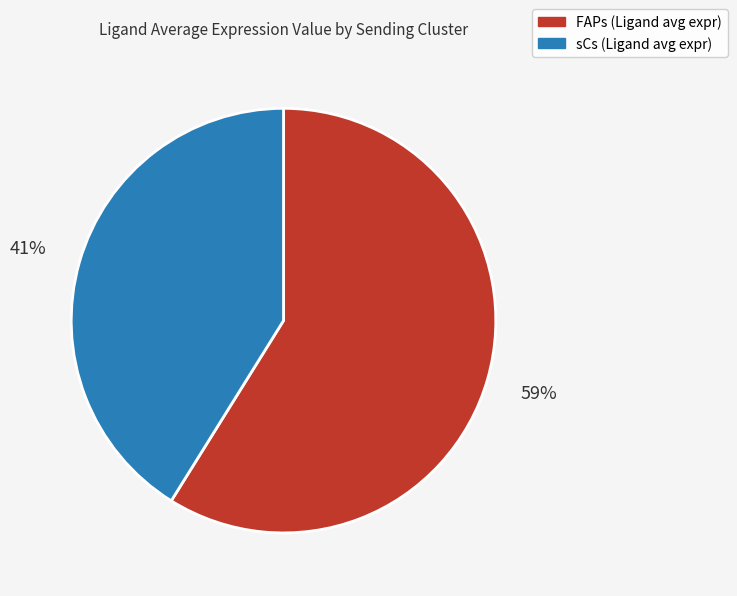

The FAPs slice represents 59% of the pie. True or false?

True